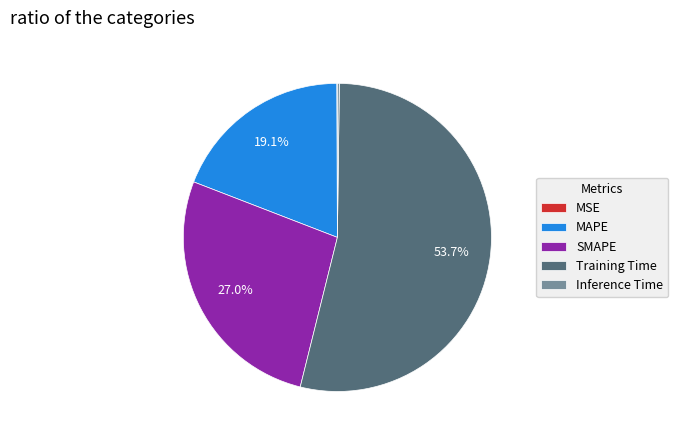

Is there any slice that represents more than half of the pie?

Yes